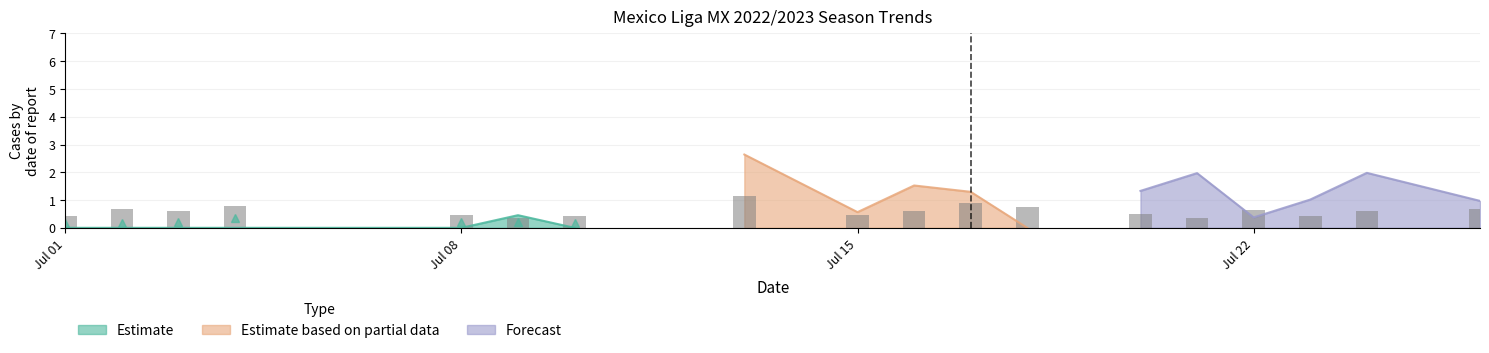

What is the value of the 17th bar from the left?

0.6